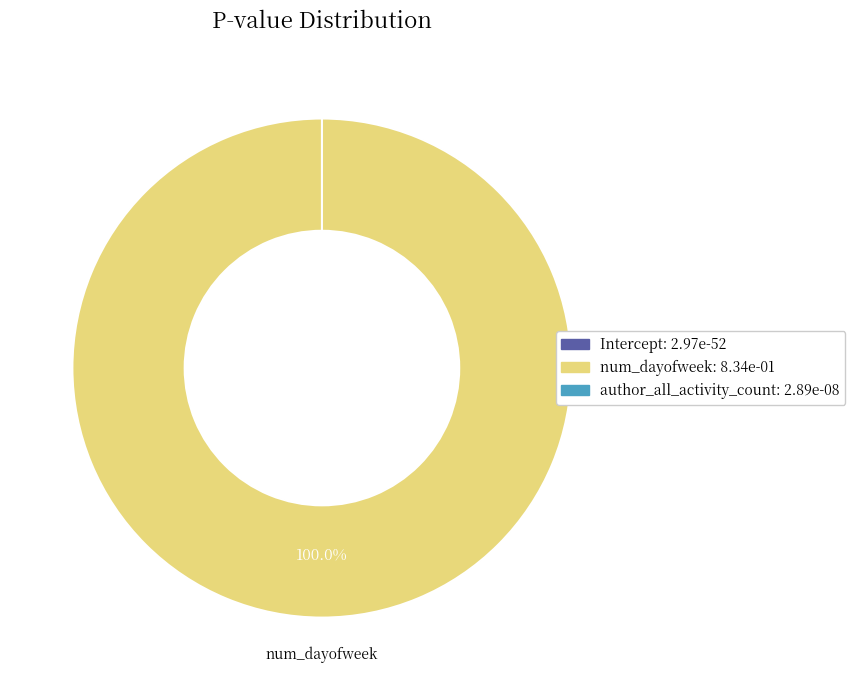

What is the smallest slice in the pie chart?

Intercept